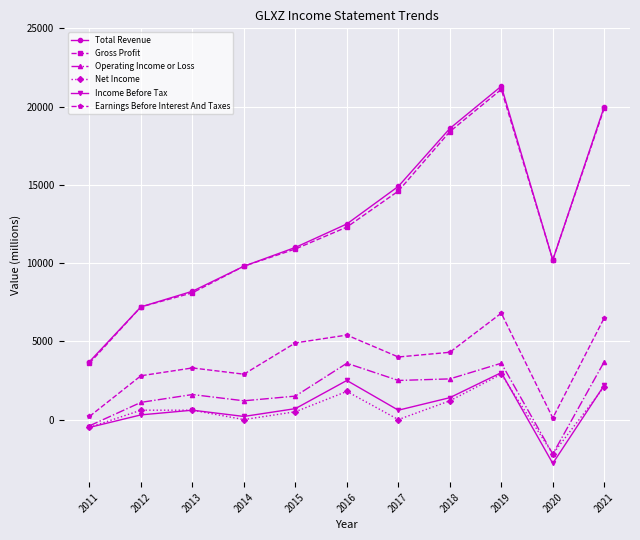

The Total Revenue series shows 20000 at 2021. True or false?

True